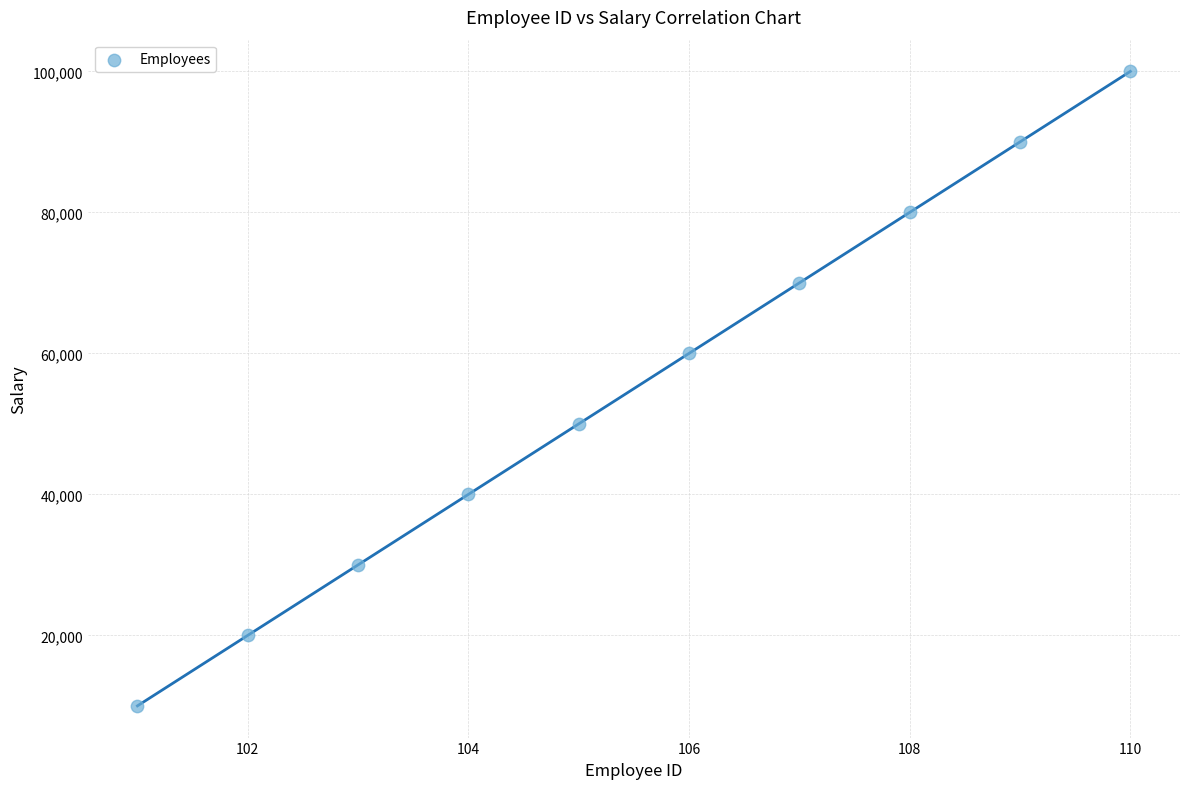

What is the average Y value?

55000